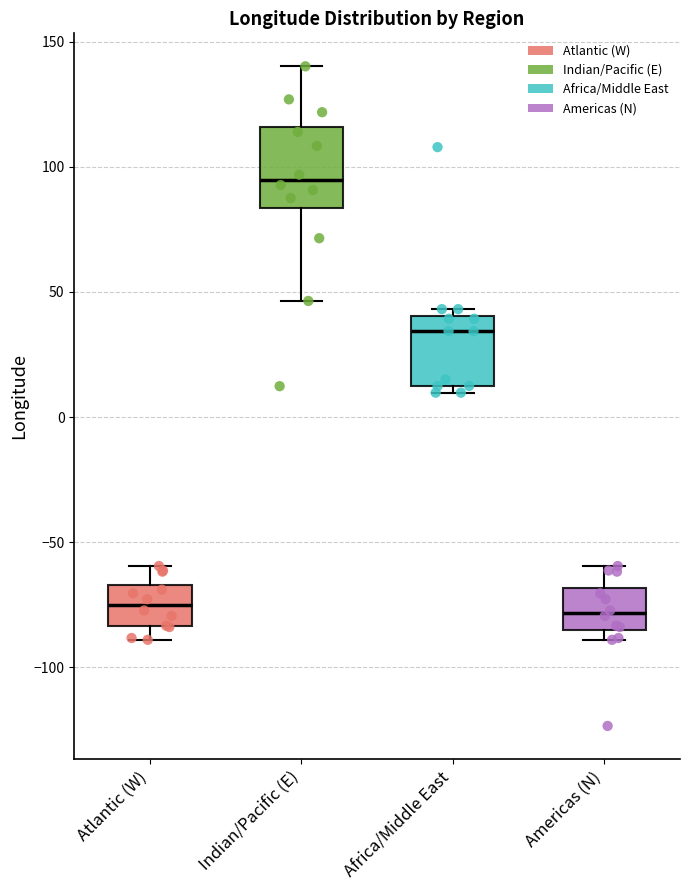

Reading left to right, transcribe this box plot: for each box, give where its median line is, the range the box spans, and where its two whiskers end, as read against the y-axis. The values are not printed on the chart, so give them approximately, as read against the axis.

Atlantic (W): median -75, box -85 to -65, whiskers -90 to -60
Indian/Pacific (E): median 95, box 85 to 115, whiskers 45 to 140
Africa/Middle East: median 35, box 10 to 40, whiskers 10 (just below the box's lower edge) to 45
Americas (N): median -80, box -85 to -70, whiskers -90 to -60